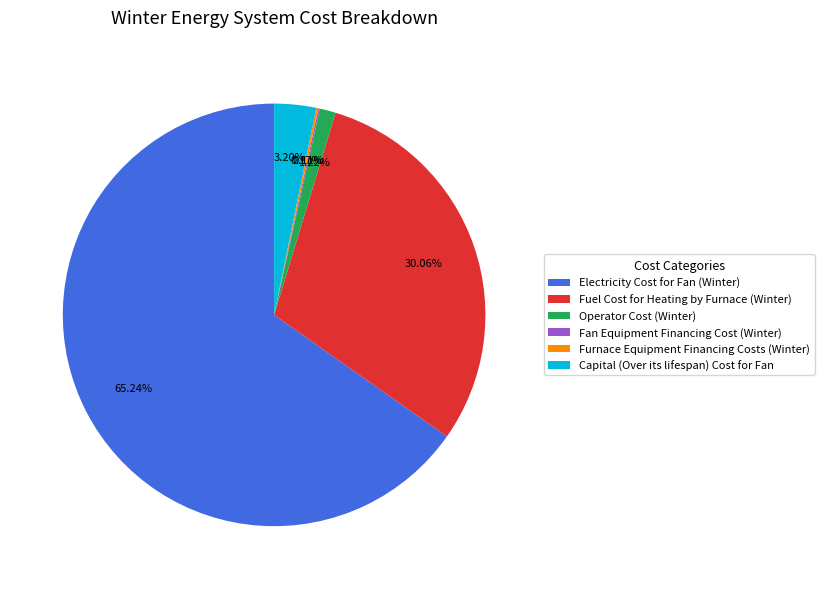

Which slice represents more than half of the pie?

Electricity Cost for Fan (Winter)